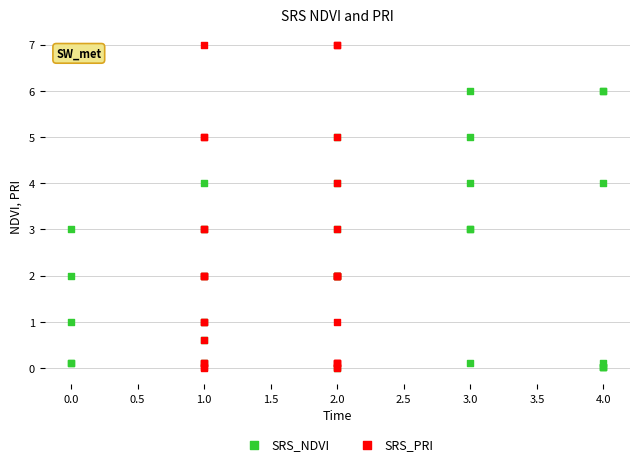

Which series reaches the maximum Y coordinate?

SRS_PRI